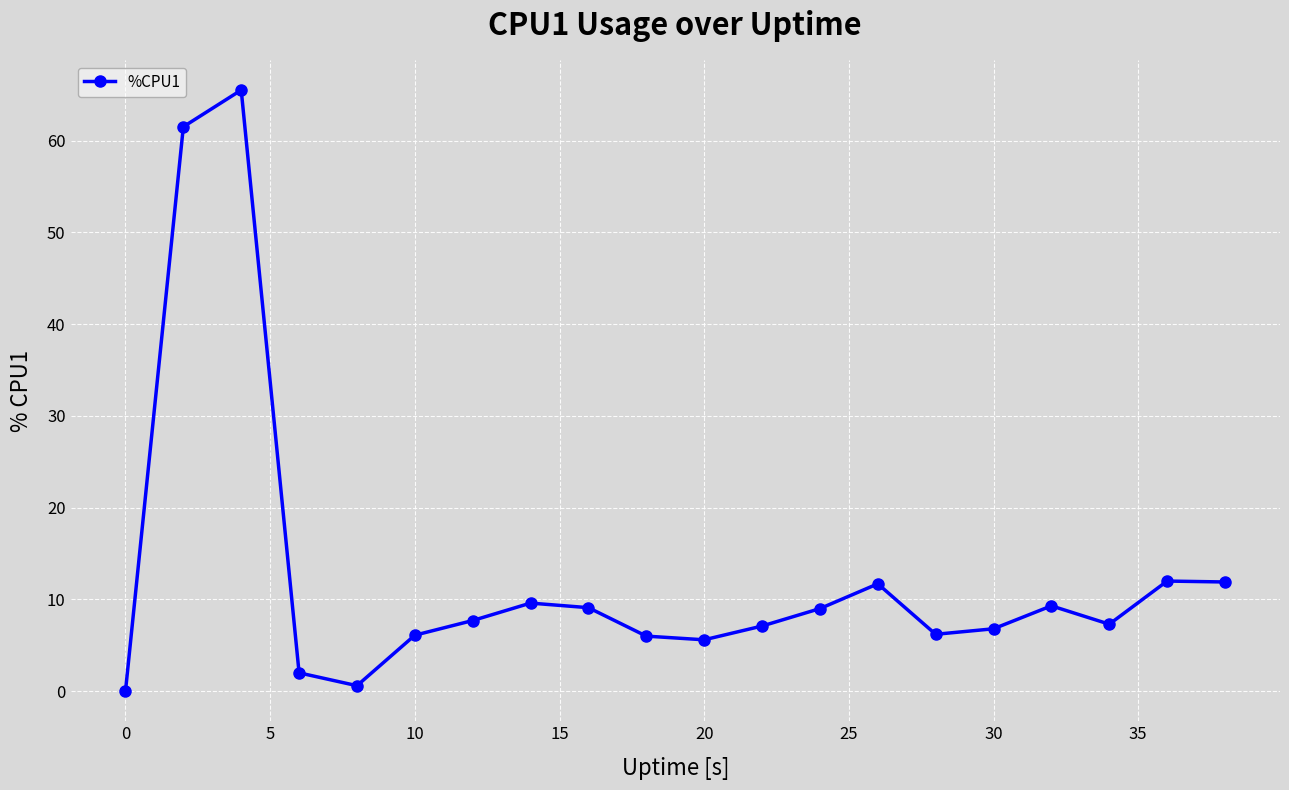

What is the greatest value displayed?

65.5